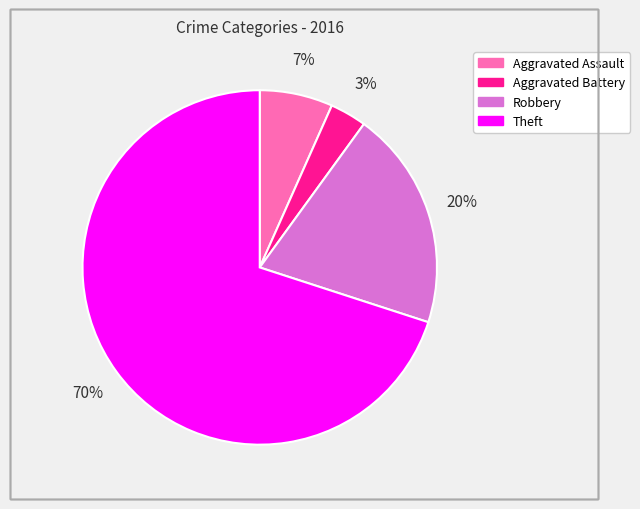

Which category has the smallest portion of the pie?

Aggravated Battery